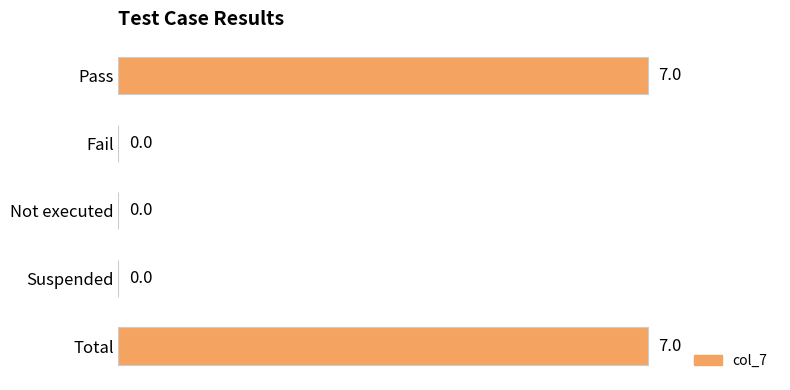

Reading top to bottom, what are all the values shown in this chart?

Pass=7	Fail=0	Not executed=0	Suspended=0	Total=7